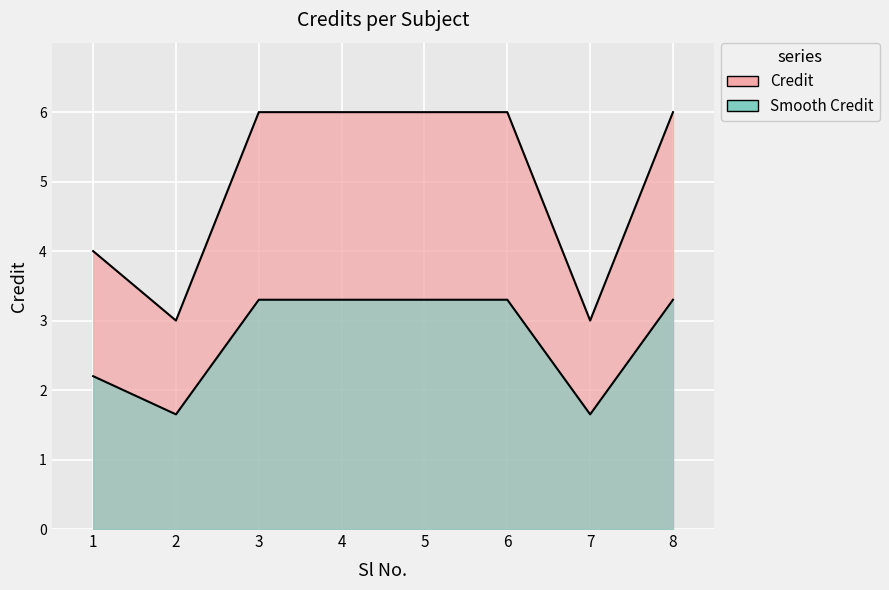

What is the change in value from 7 to 8?

+1.7